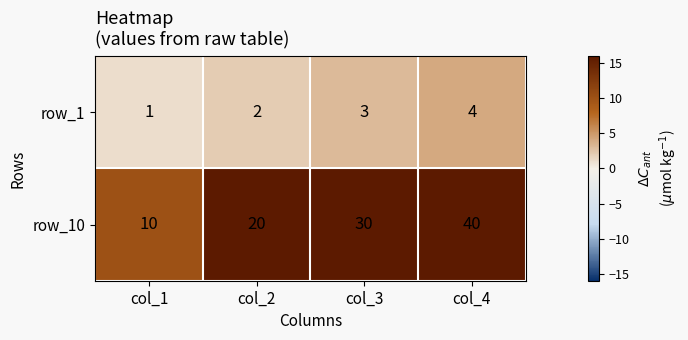

What is the difference between the maximum and second lowest values in the row_1 series?

2